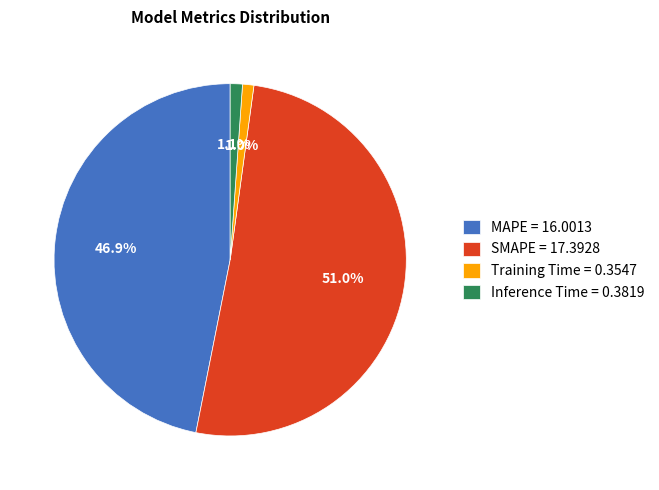

To the nearest percent, what is the difference between the largest and smallest slice percentages?

50%